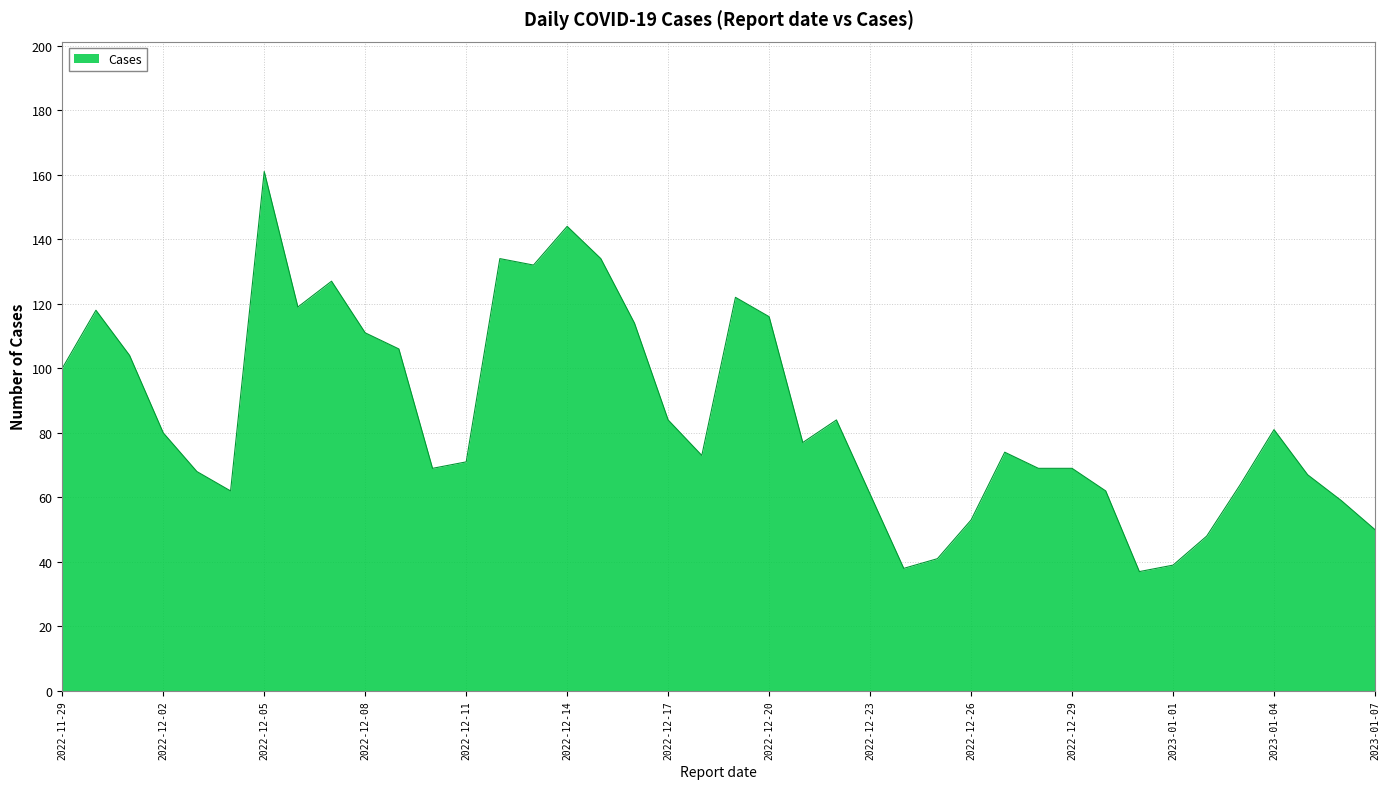

What is the difference between the maximum and minimum values?

124